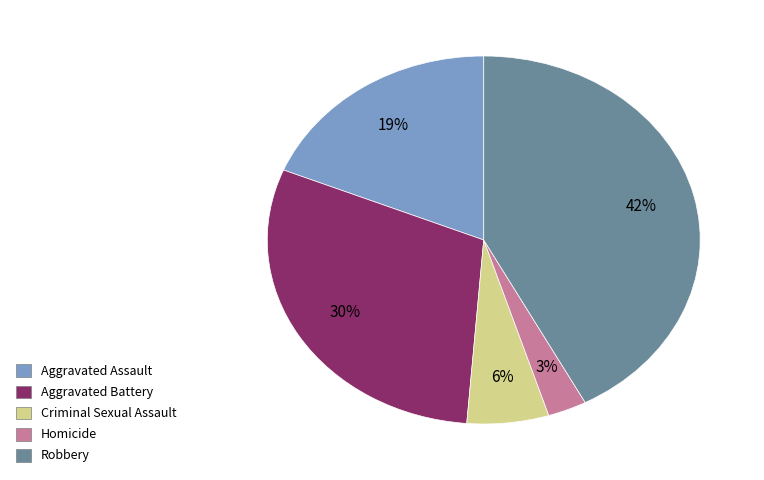

Which slice is the largest?

Robbery